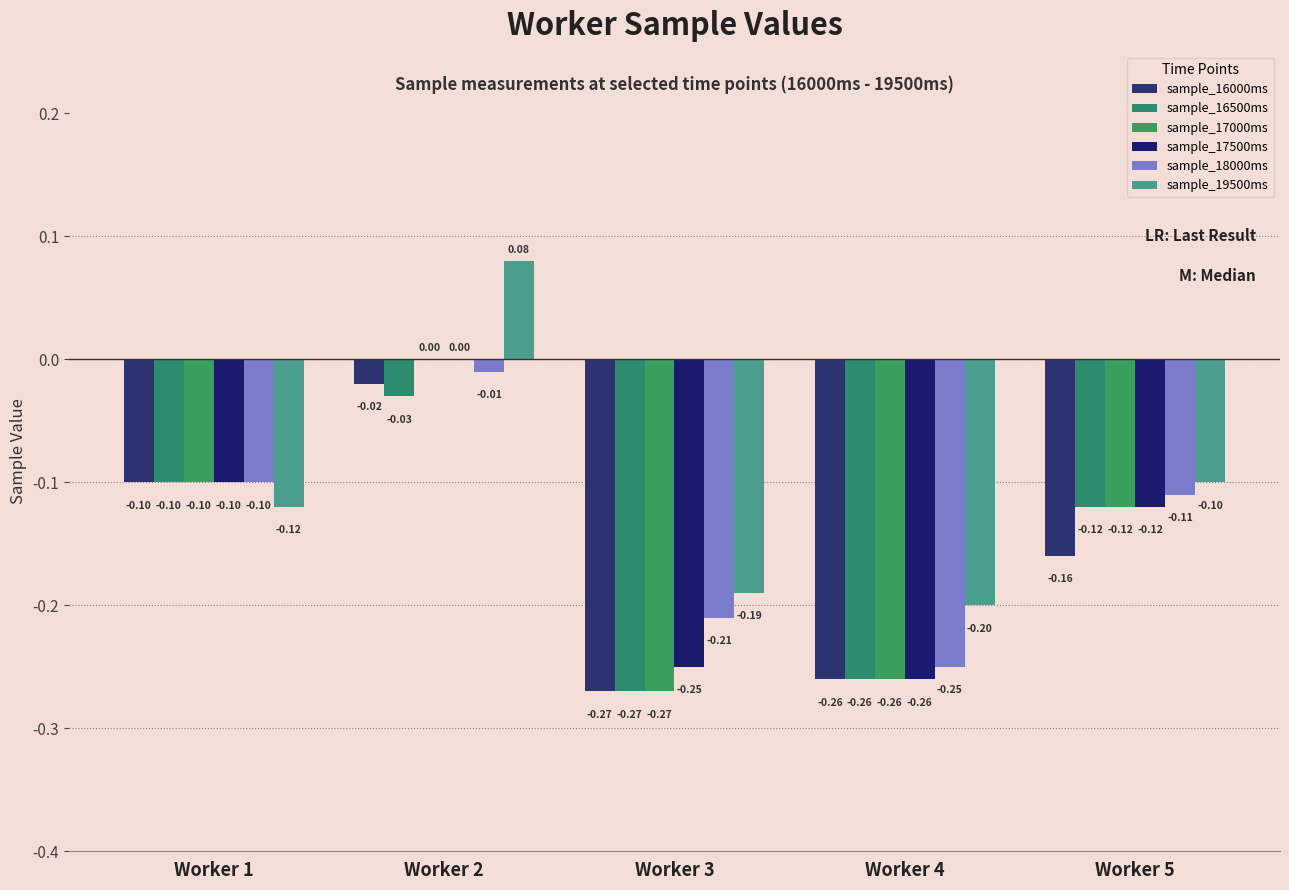

Which has a higher value, Worker 1 or Worker 5?

Worker 1